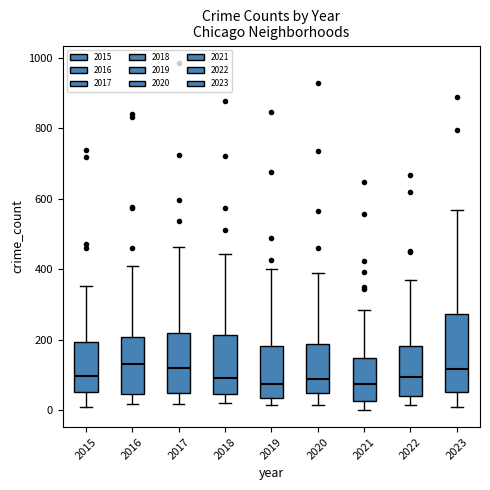

Reading left to right, transcribe this box plot: for each box, give where its median line is, the range the box spans, and where its two whiskers end, as read against the y-axis. The values are not printed on the chart, so give them approximately, as read against the axis.

2015: median 100, box 60 to 200, whiskers 0 to 360
2016: median 140, box 40 to 200, whiskers 20 to 420
2017: median 120, box 40 to 220, whiskers 20 to 460
2018: median 100, box 40 to 220, whiskers 20 to 440
2019: median 80, box 40 to 180, whiskers 20 to 400
2020: median 80, box 40 to 180, whiskers 20 to 380
2021: median 80, box 20 to 140, whiskers 0 to 280
2022: median 100, box 40 to 180, whiskers 20 to 380
2023: median 120, box 60 to 280, whiskers 20 to 560